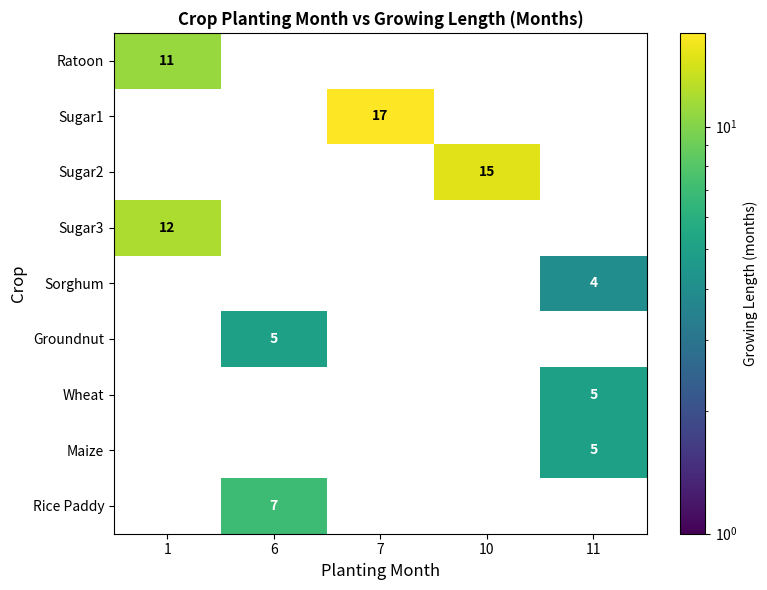

Is it true that Sorghum equals 2 at 11?

False